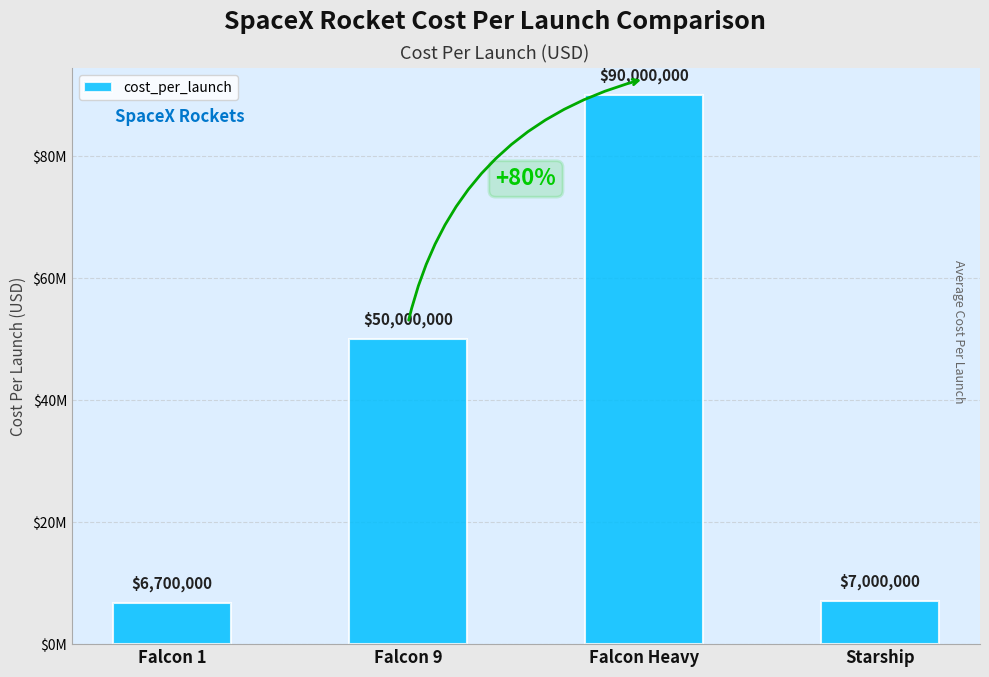

Does the chart contain any negative values?

No